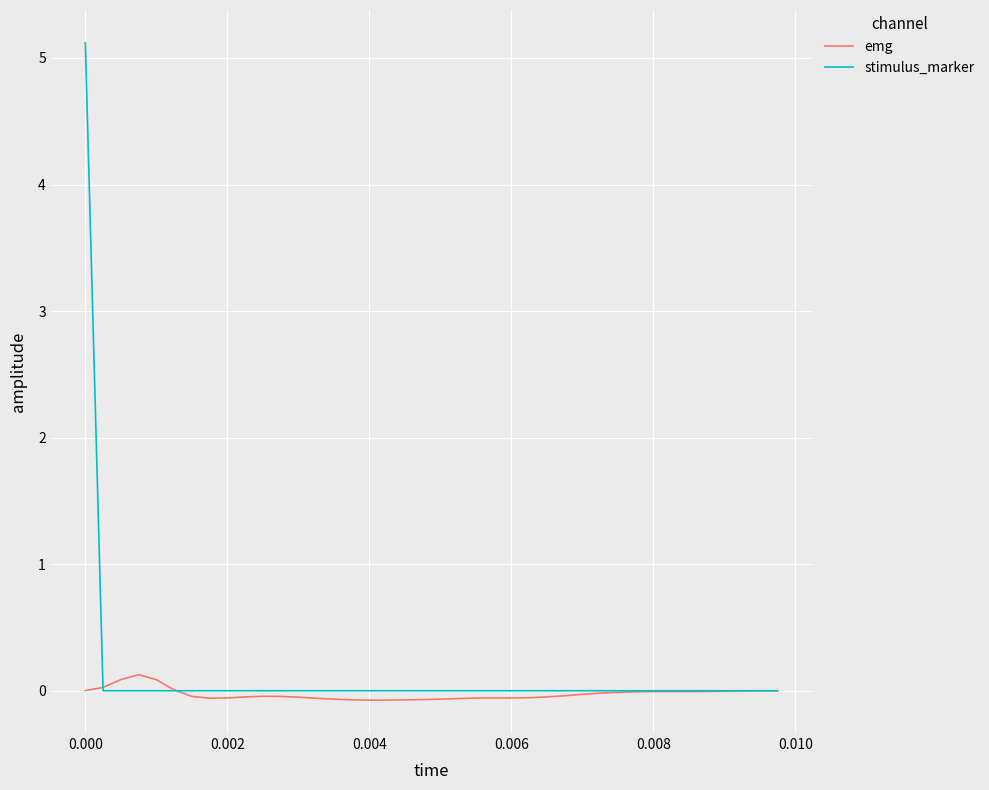

List the series in order of their peak value, lowest first.

emg, stimulus_marker